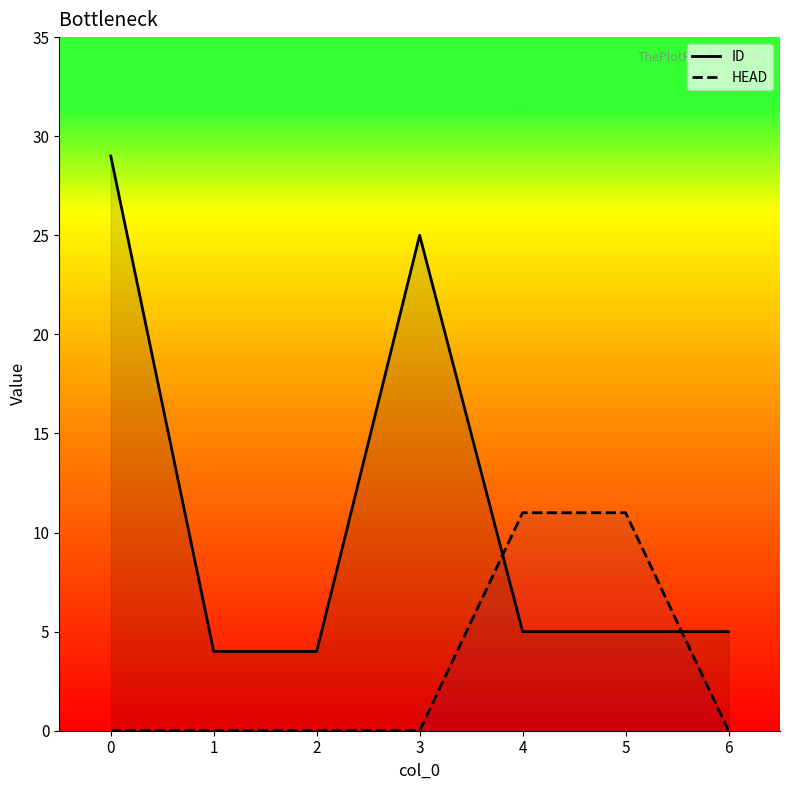

Between 3 and 2, which is larger?

3